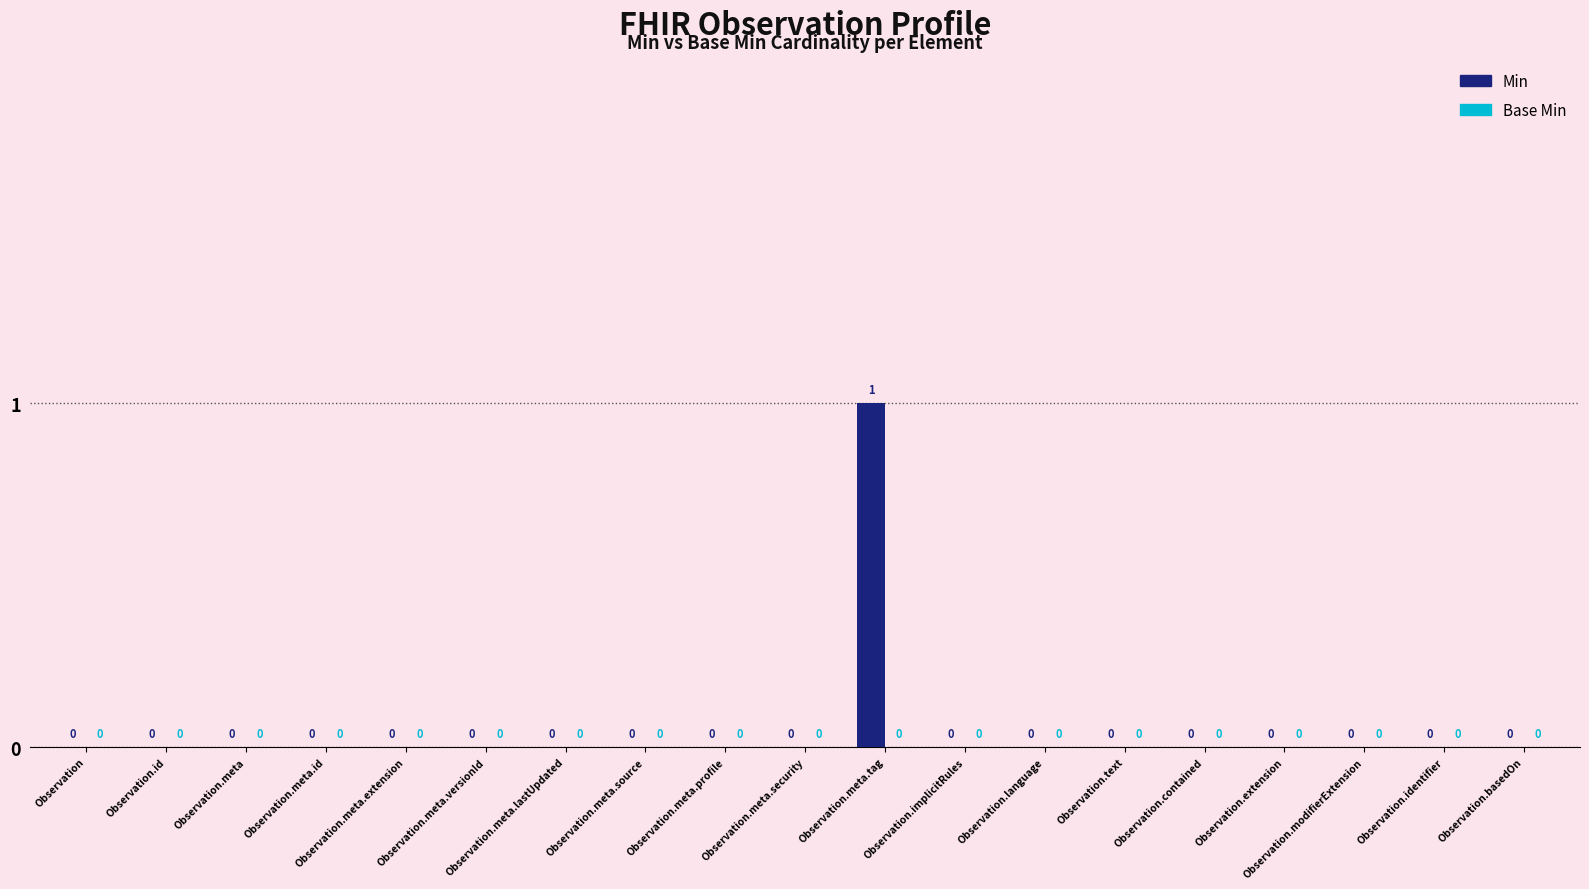

What is the maximum value shown in the chart?

1